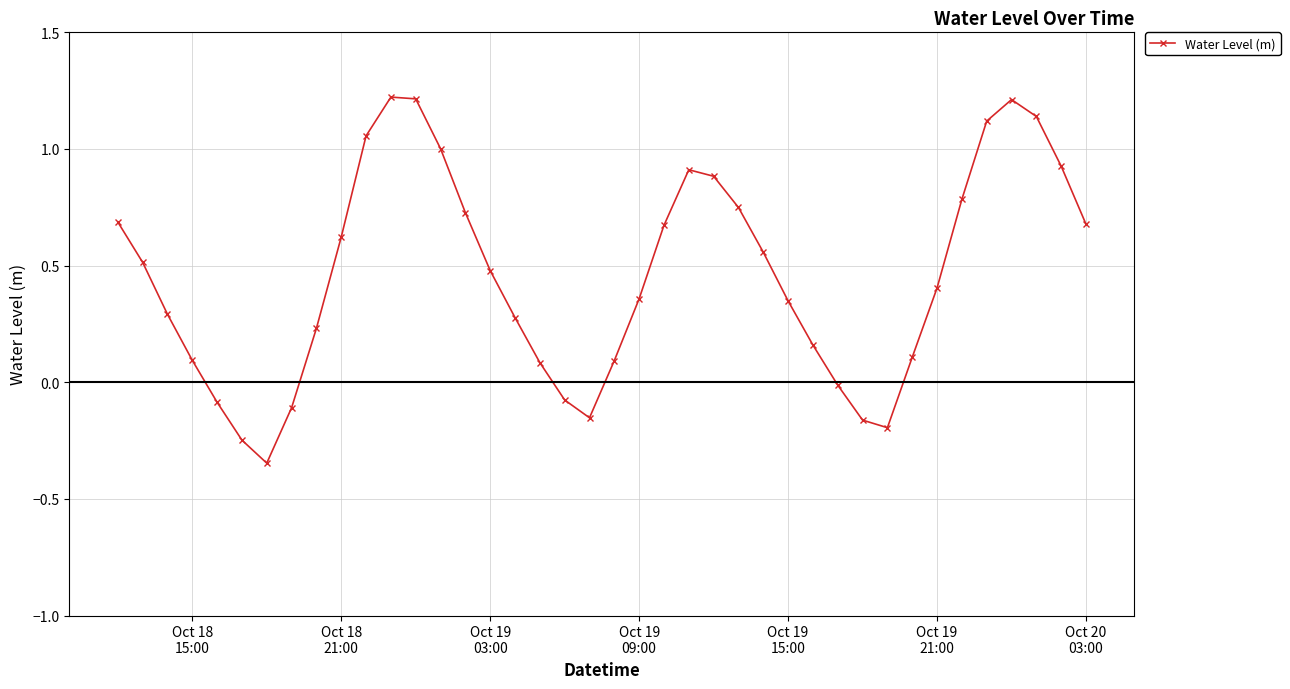

What is the greatest value displayed?

1.2